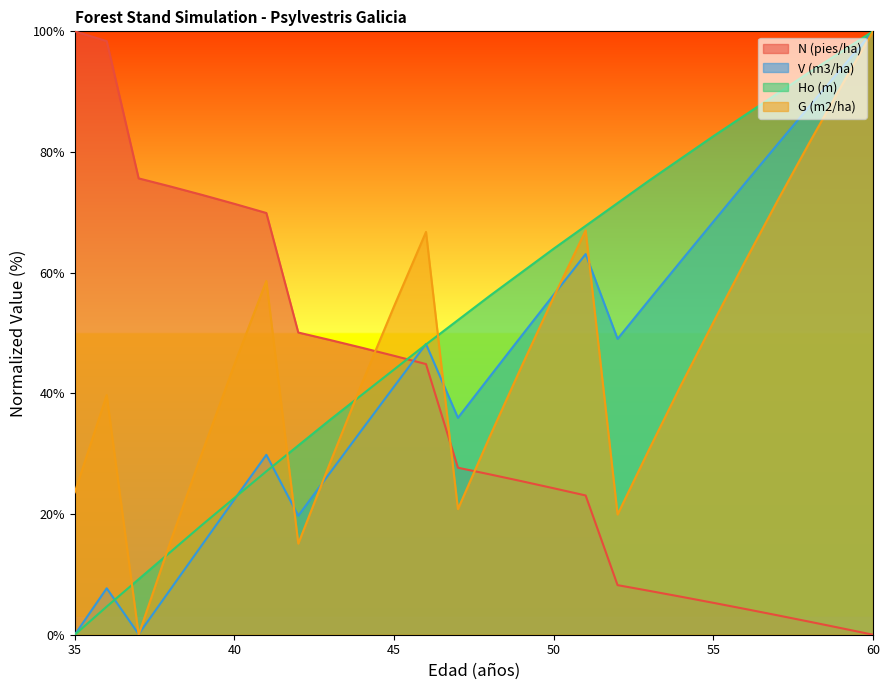

At which category is the sum across all series the highest?

60